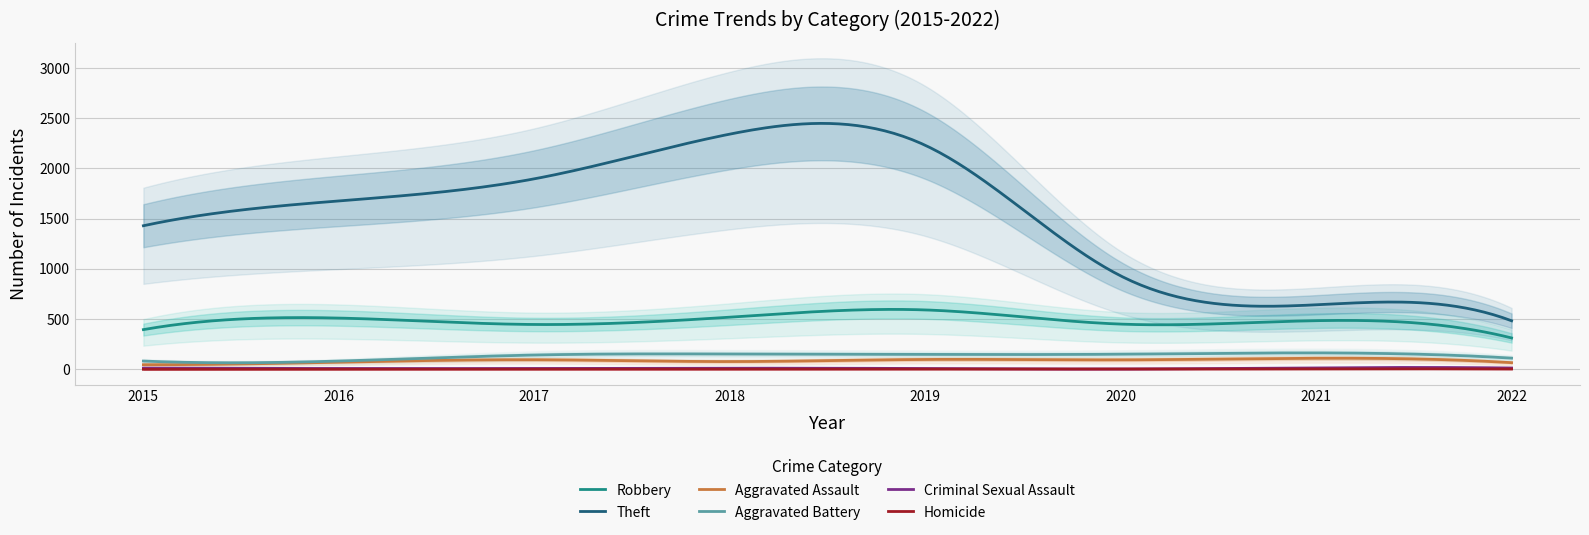

True or false: Aggravated Battery has a value of 82 at 2016.

True